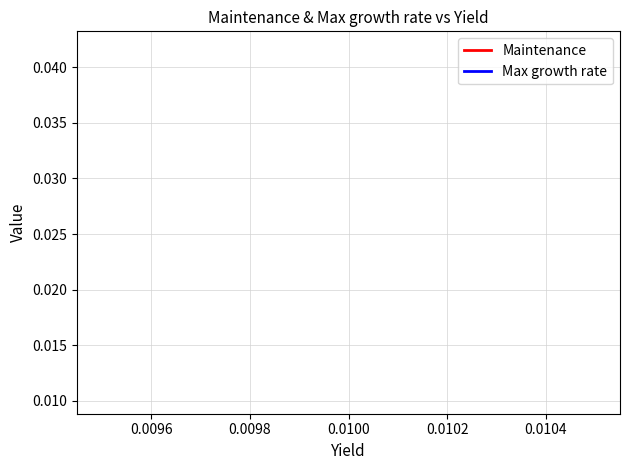

How many distinct data groups are displayed?

2